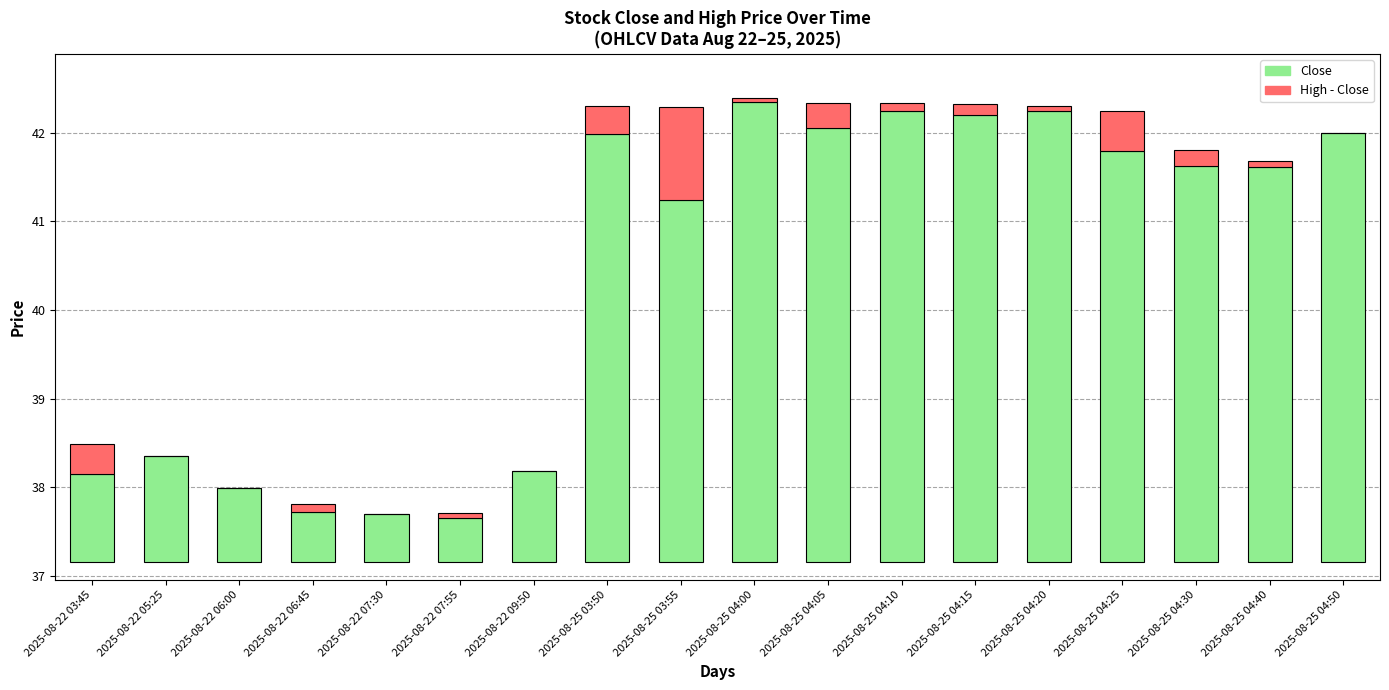

Reading left to right, transcribe all the data shown in this chart.

Close: 1.0	1.2	0.8	0.6	0.5	0.5	1.0	4.8	4.1	5.2	4.9	5.1	5.0	5.1	4.6	4.5	4.5	4.8
High - Close: 0.3	0.0	0.0	0.1	0.0	0.1	0.0	0.3	1.0	0.0	0.3	0.1	0.1	0.0	0.5	0.2	0.1	0.0